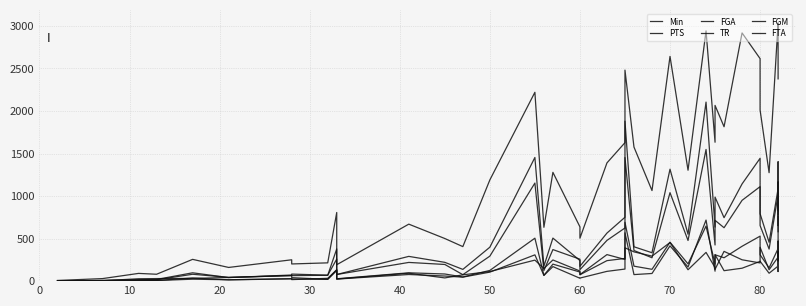

Reading right to left, what are all the values shown in this chart?

Min: 2378	2784	2848	2990	3037	1275	2012	2616	2918	1815	2066	1633	2942	1304	2642	1065	1576	2481	1628	1390	505	638	1279	633	2220	1190	406	501	670	193	807	215	202	251	161	256	81	91	30	8
PTS: 783	1403	1110	829	1088	457	793	1444	1143	746	988	635	2105	552	1316	334	404	1881	751	565	174	242	506	176	1454	399	138	221	291	78	379	69	65	72	42	98	20	16	8	2
FGA: 581	1166	974	654	1020	377	654	1111	950	628	715	425	1548	478	1040	275	360	1453	625	479	135	258	371	125	1153	294	76	196	220	78	259	70	83	65	44	81	16	15	8	3
TR: 762	263	238	339	282	134	398	214	251	350	139	160	338	134	454	294	344	392	255	312	77	119	249	149	247	113	74	38	93	25	124	21	41	66	43	32	30	28	5	3
FGM: 348	471	426	292	383	156	310	529	410	275	310	202	647	203	458	139	176	691	267	241	75	107	200	68	505	126	49	84	98	28	133	22	24	27	15	37	8	6	4	1
FTA: 167	347	168	113	177	93	234	232	152	123	311	117	718	166	415	90	77	568	142	115	36	34	171	67	309	106	47	60	78	24	134	33	18	29	16	23	7	10	0	0